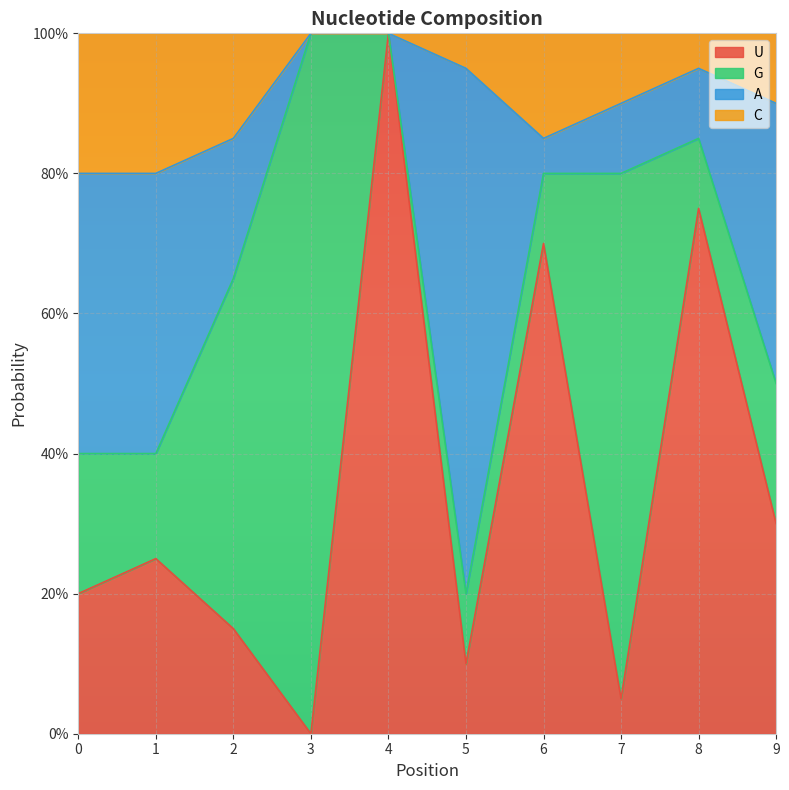

True or false: U has a value of 0.4 at 9.

False